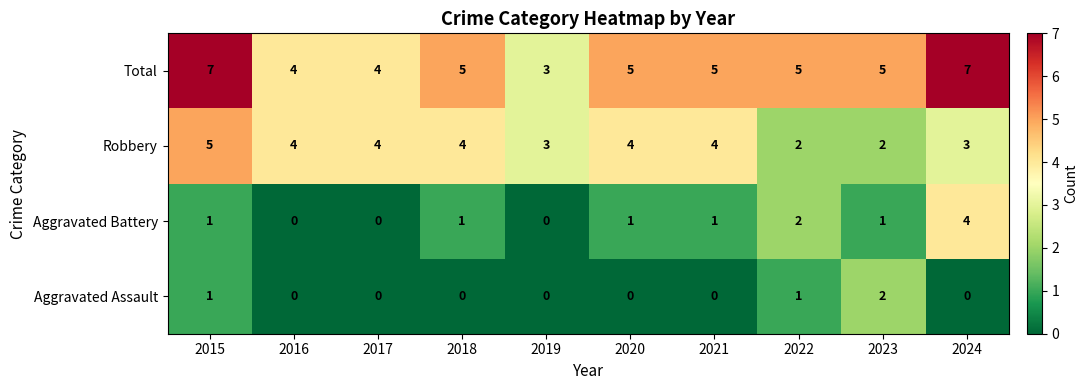

List the series in order of their peak value, lowest first.

Aggravated Assault, Aggravated Battery, Robbery, Total